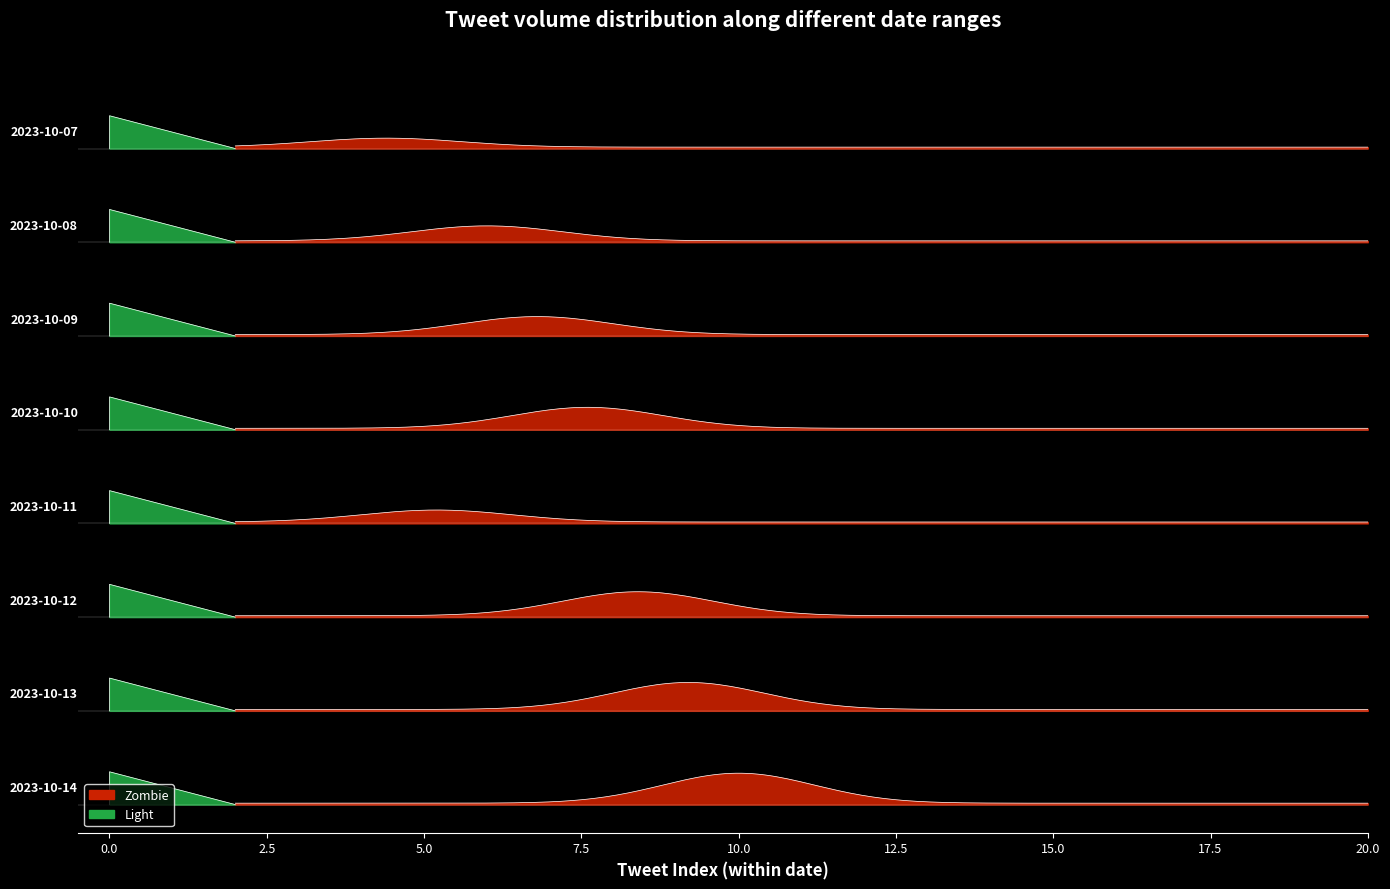

What is the change in value from 2023-10-11 to 2023-10-09?

+2